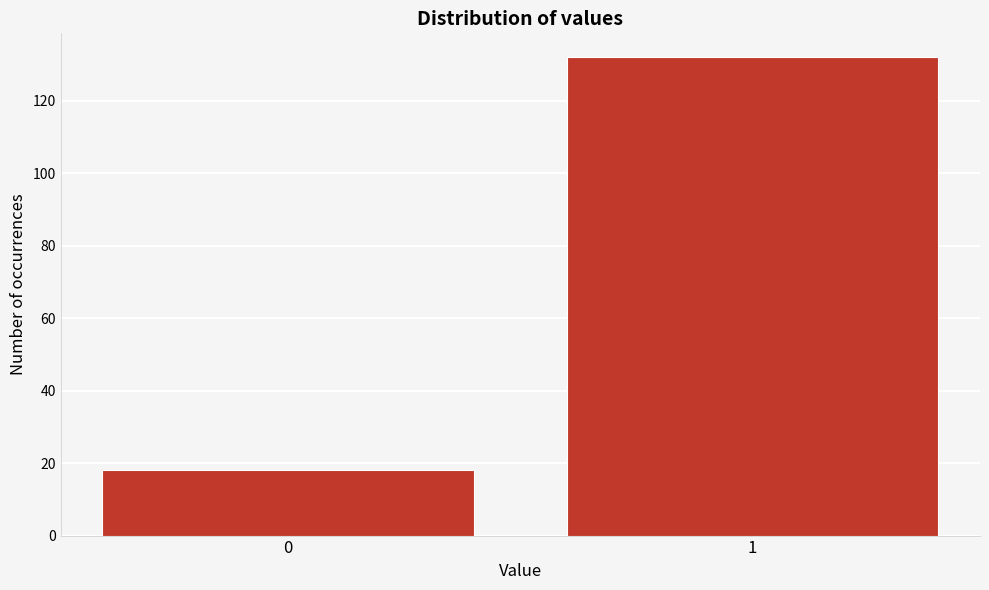

Reading right to left, extract all data points from this chart.

1=132	0=18